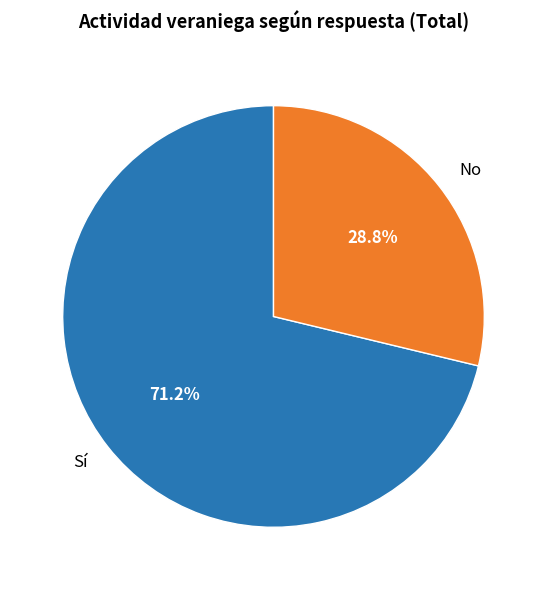

Which category has the biggest portion of the pie?

Sí